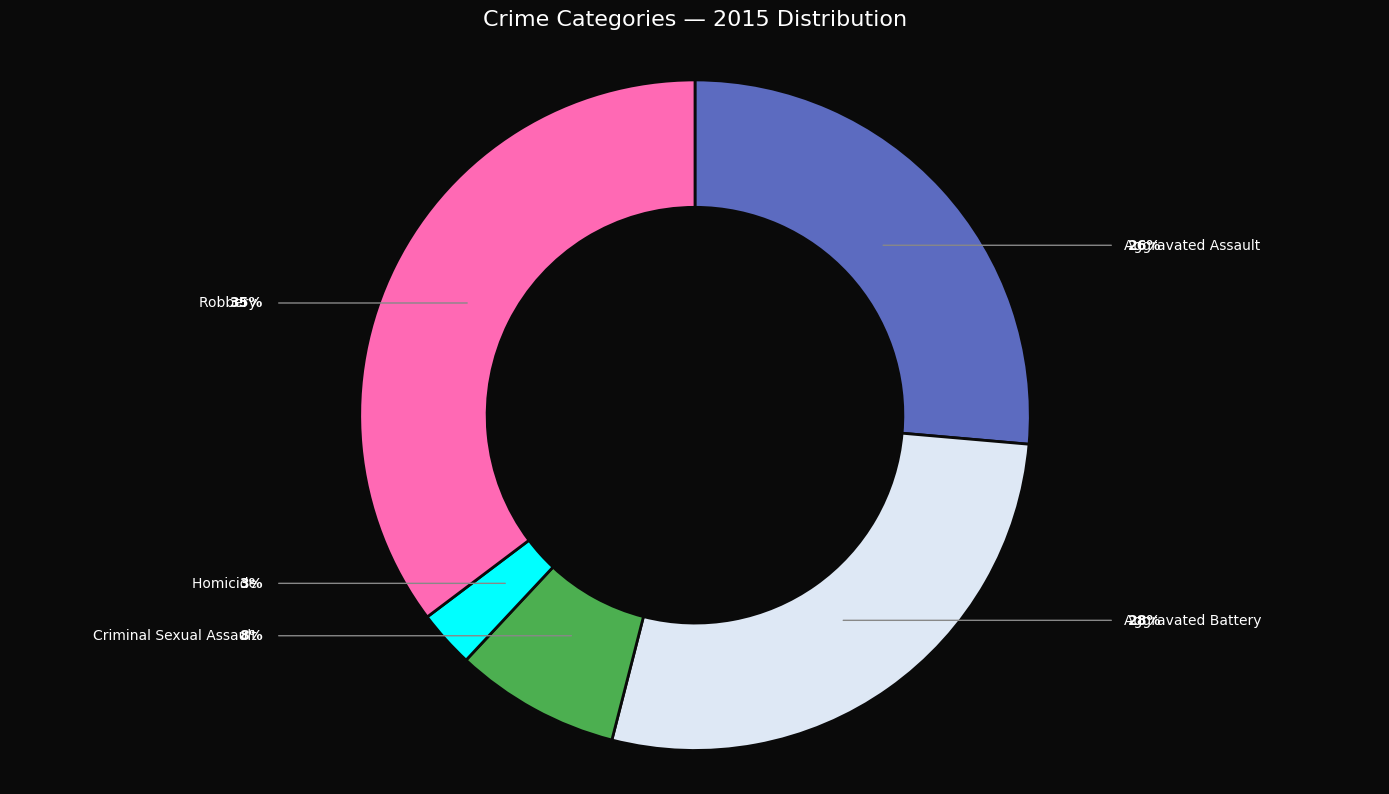

How many segments does this pie chart have?

5